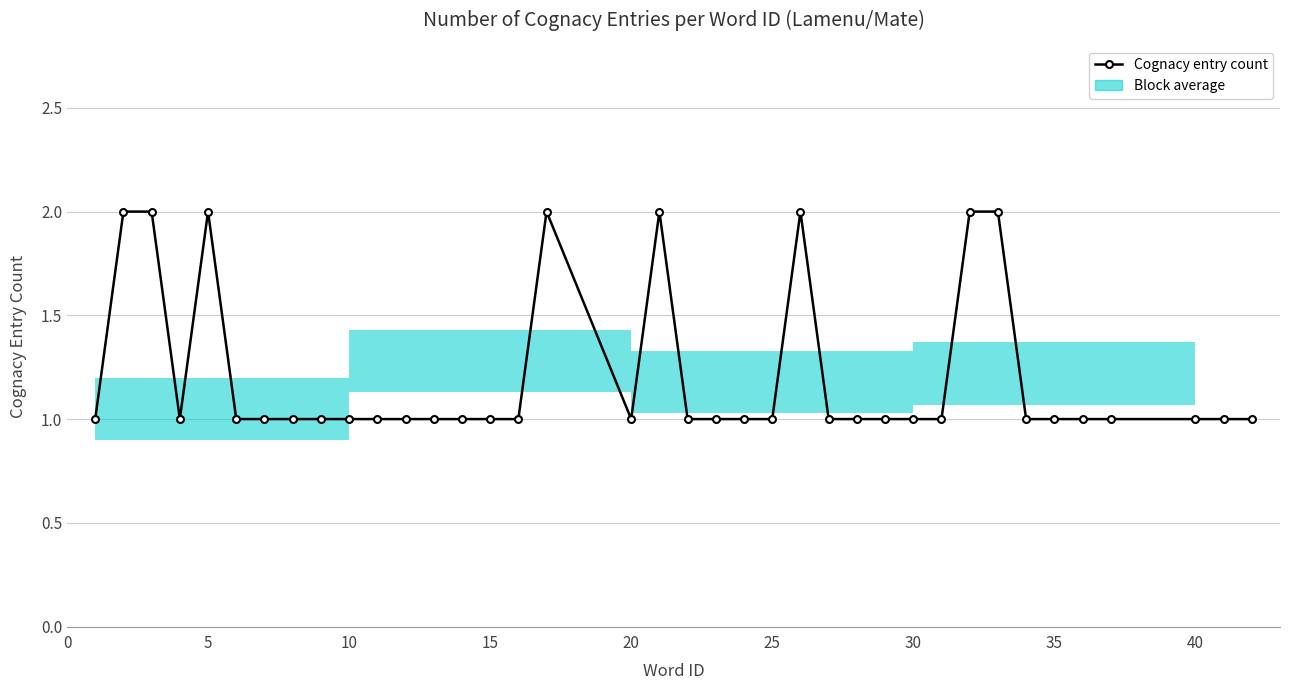

True or false: the data has more than 1 interior local peaks.

True